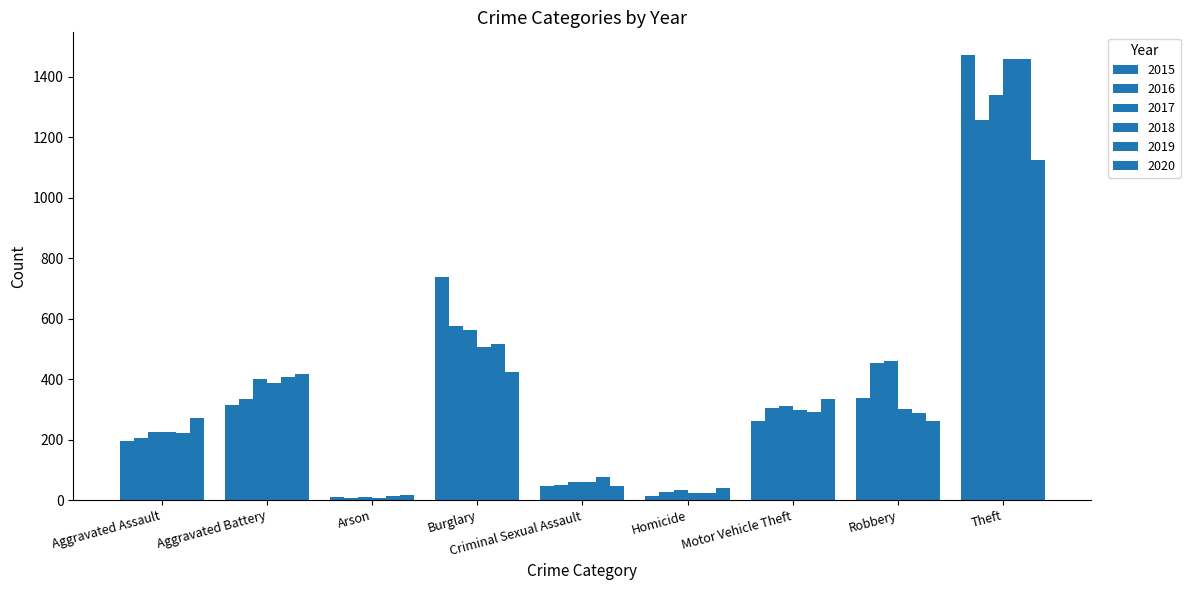

Reading left to right, extract all data points from this chart.

2015: 194	316	9	738	46	15	263	337	1474
2016: 206	336	7	576	50	26	304	454	1259
2017: 224	400	10	562	61	33	312	460	1339
2018: 225	389	7	506	60	25	298	301	1461
2019: 223	407	12	517	77	22	290	287	1459
2020: 273	416	17	425	48	41	333	263	1125